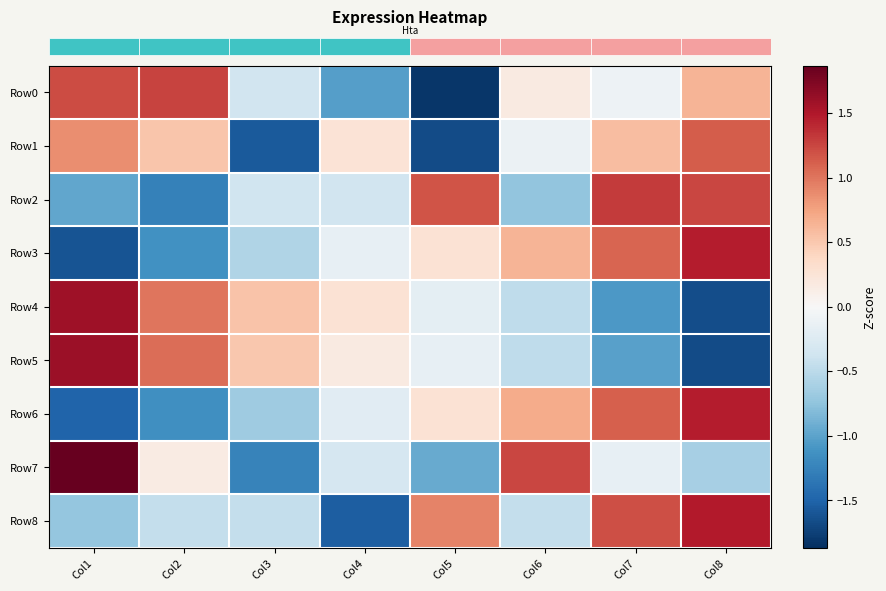

At which category does the chart reach its minimum across all series?

Col5